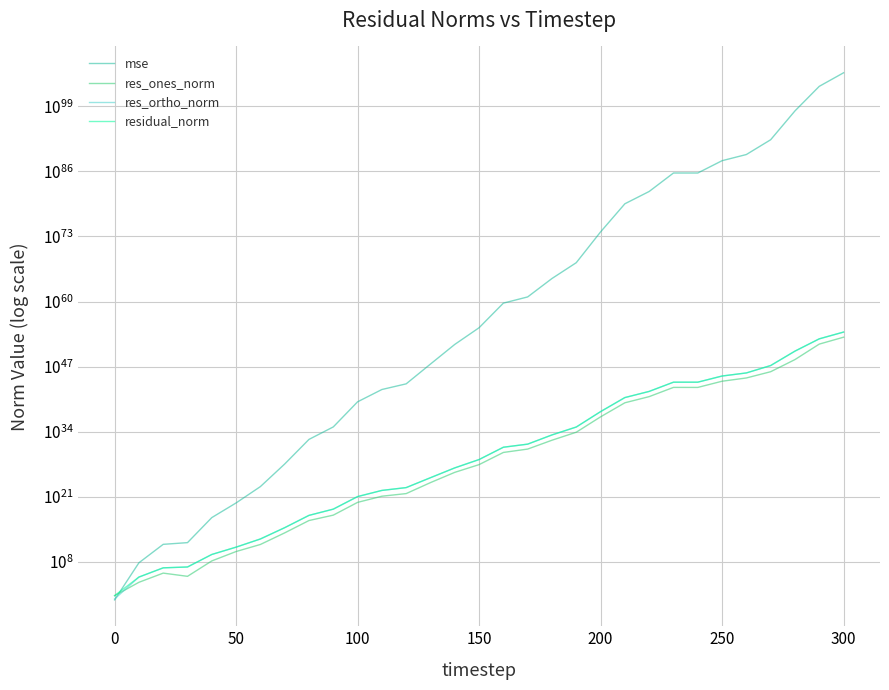

What is the sum of all res_ortho_norm values?

814464383158831951887331387869693421542349216143114240.0